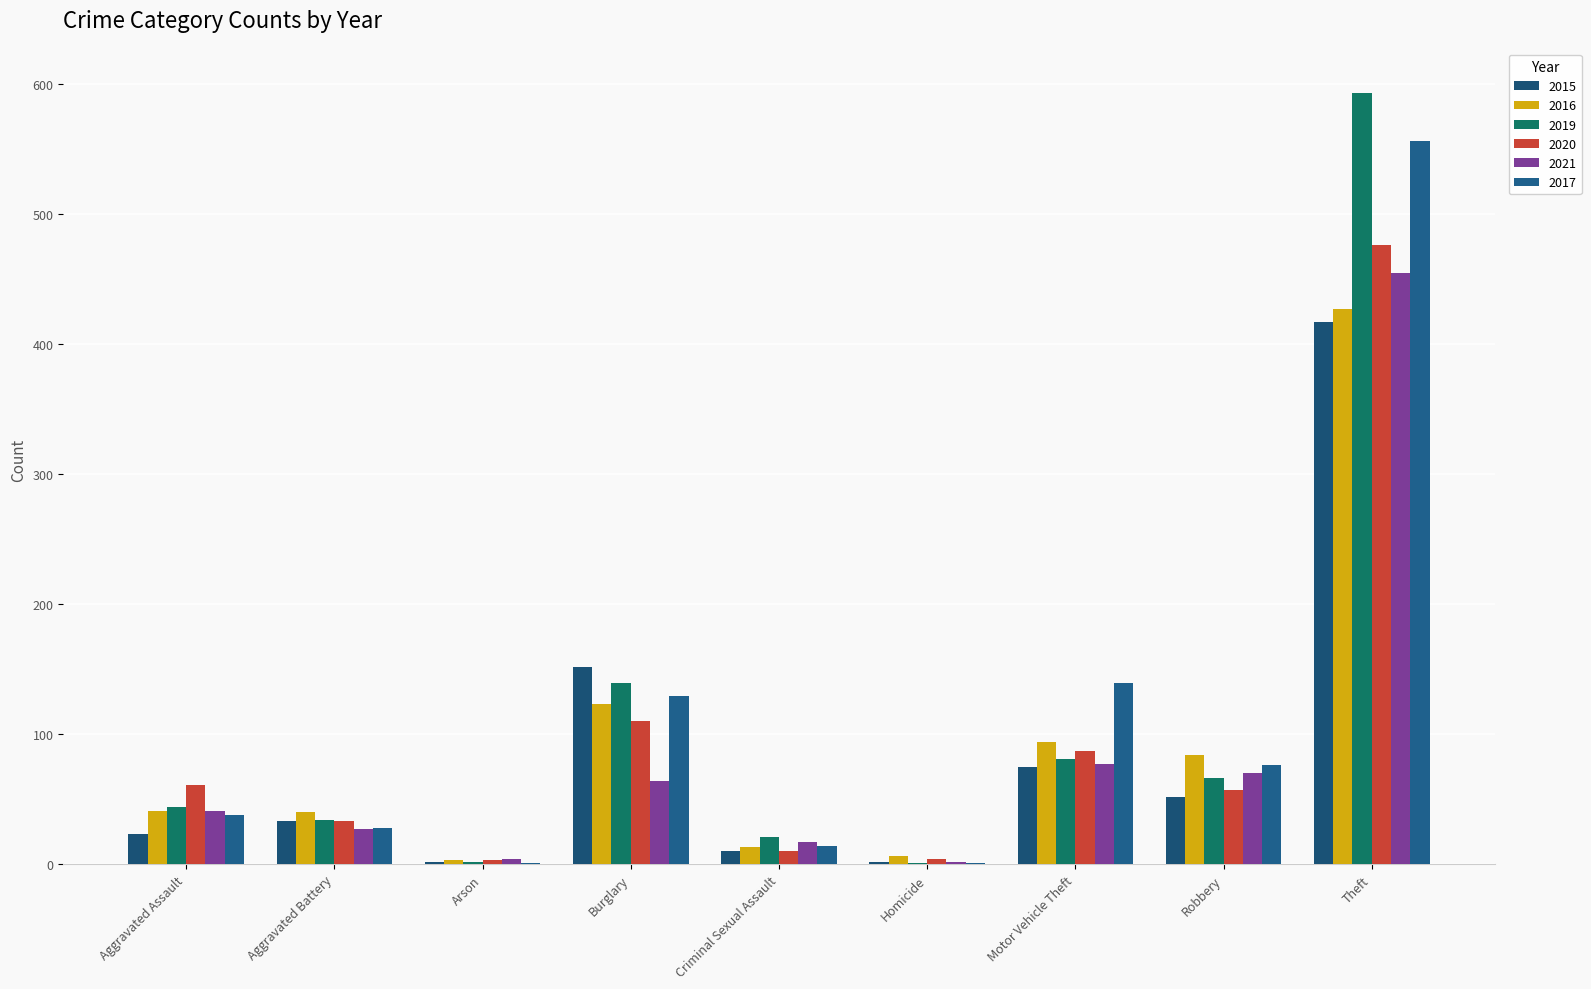

How many series are shown in this chart?

6